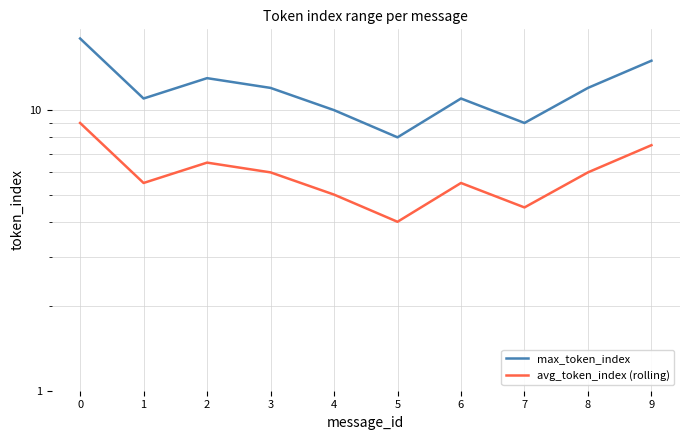

Read the avg_token_index (rolling) value at 5.

4.0